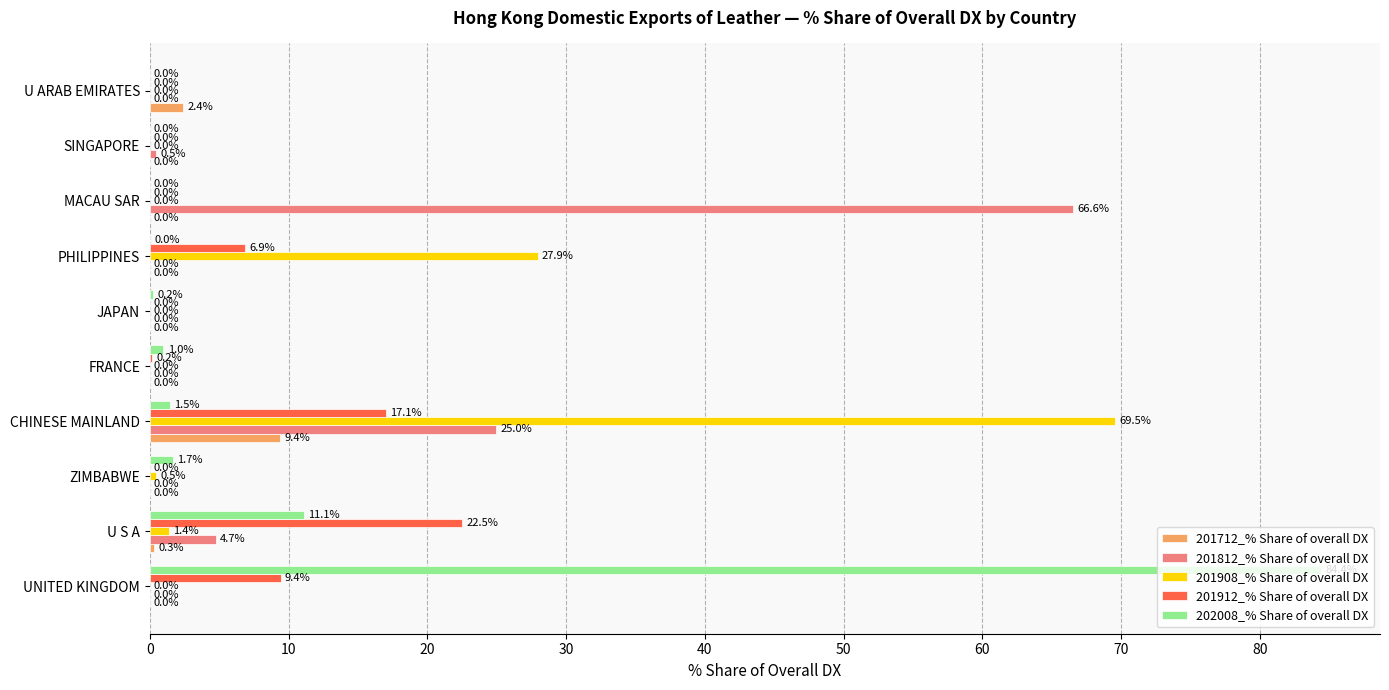

The 201912_% Share of overall DX series shows 0.0 at ZIMBABWE. True or false?

True